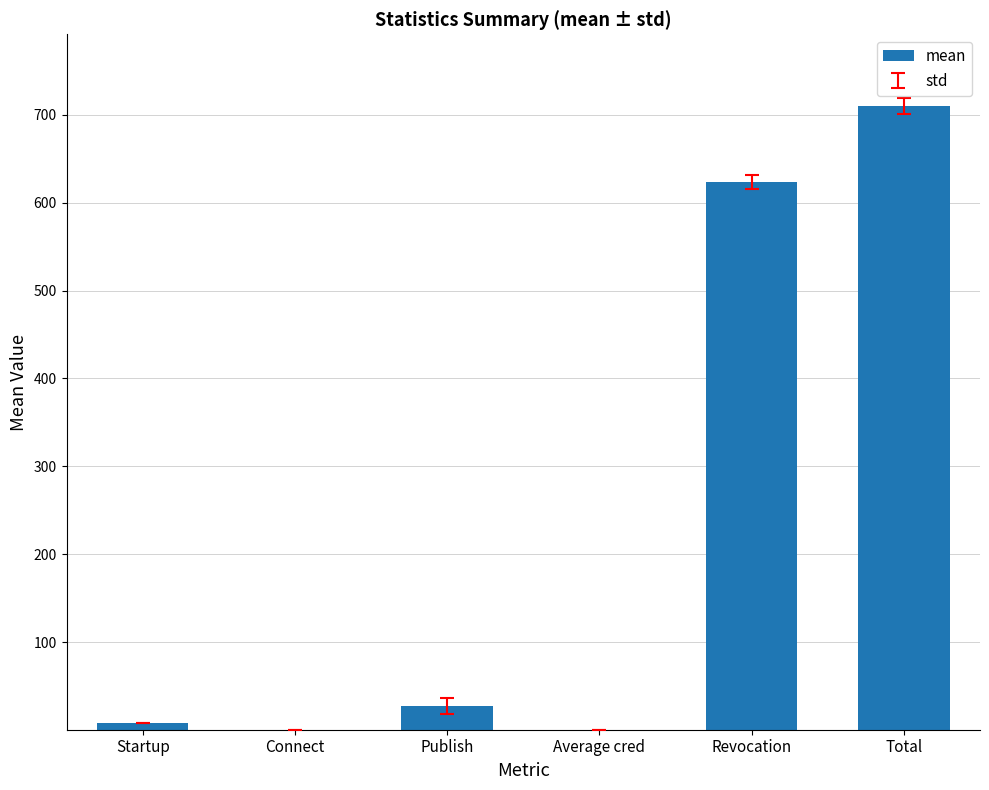

Does the chart contain stacked bars?

No